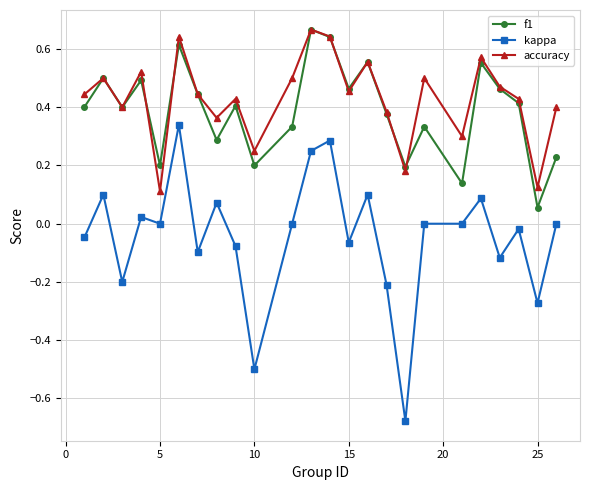

True or false: f1 and kappa intersect in this chart.

False